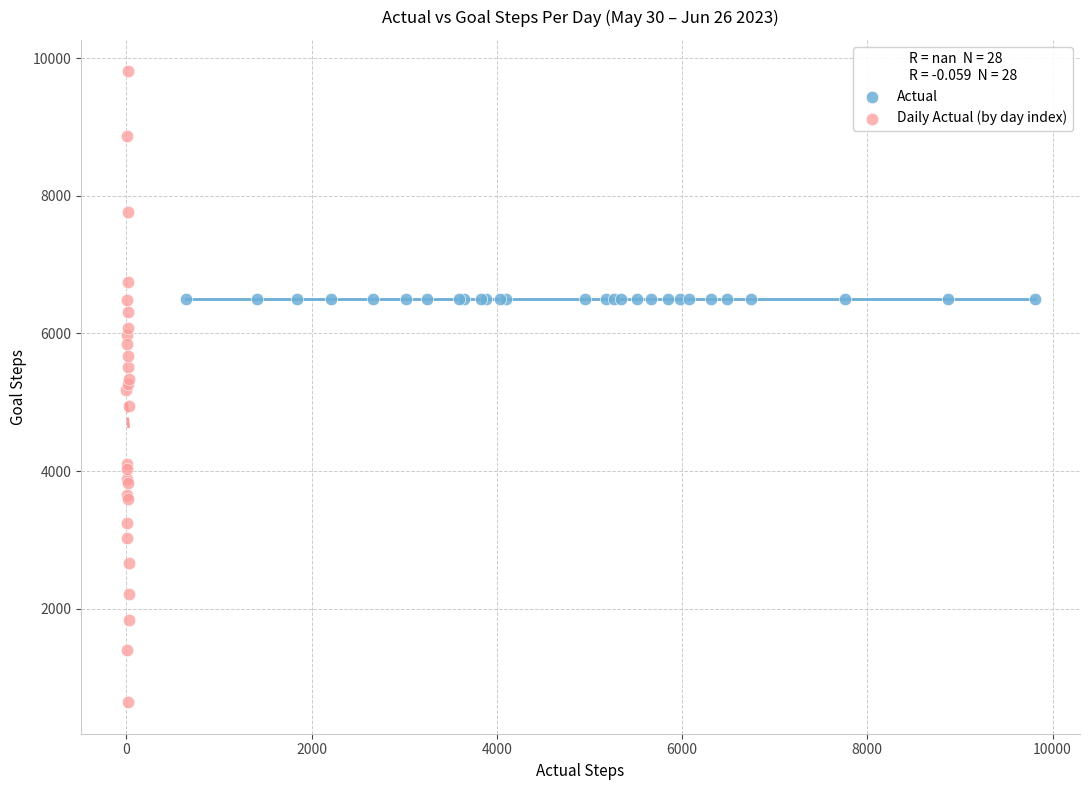

Which series reaches the maximum Y coordinate?

Daily Actual (by day index)